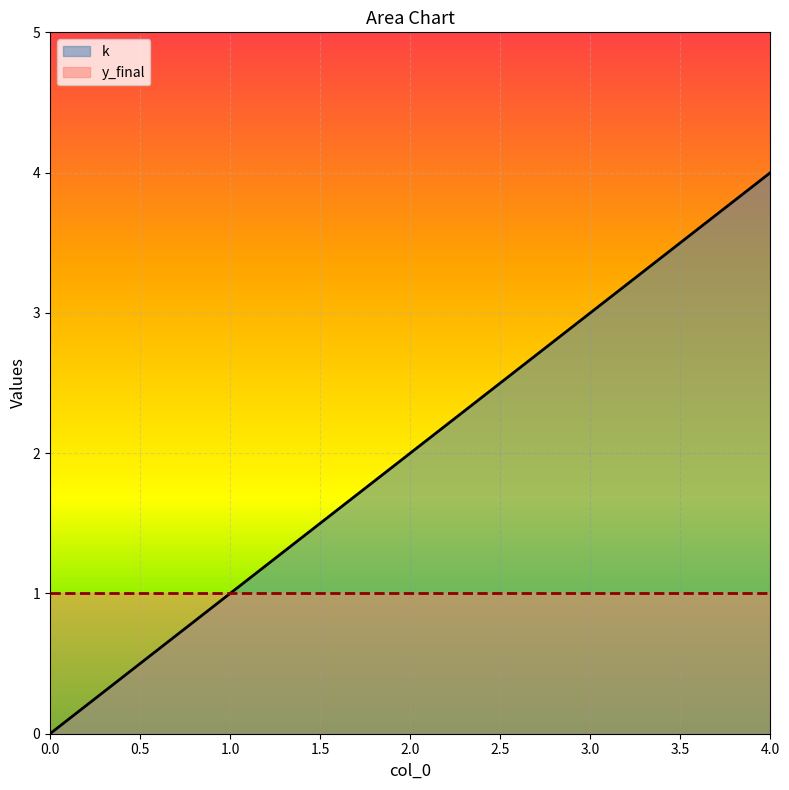

What is the maximum value shown in the chart?

4